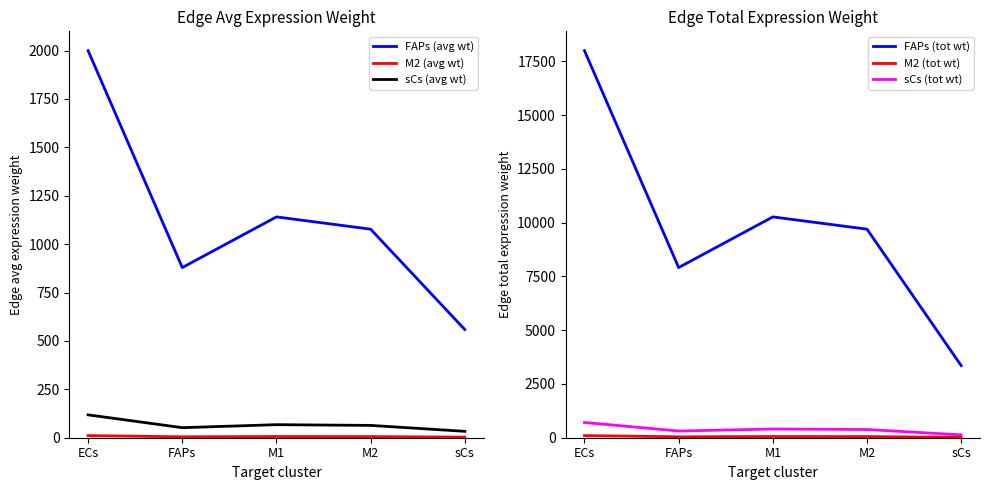

Which series has the largest range (max minus min)?

FAPs (tot wt)